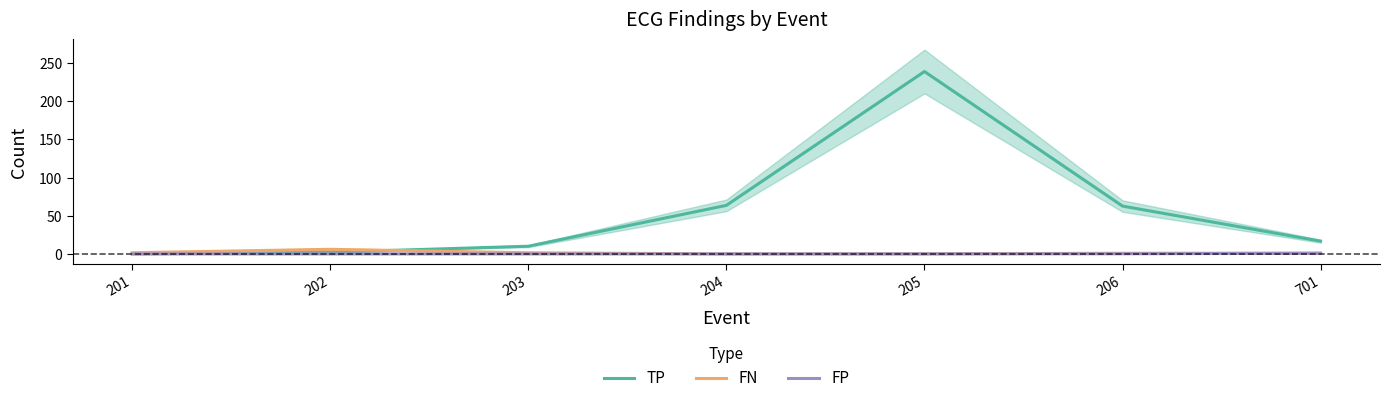

What is the sum of the FP values at 205 and 701?

0.8